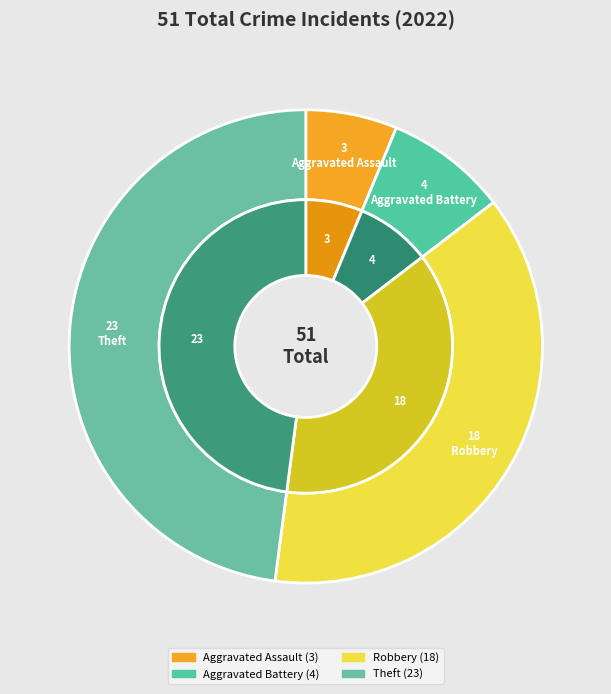

To the nearest percent, what is the difference between the Aggravated Assault and Aggravated Battery slice percentages?

2%